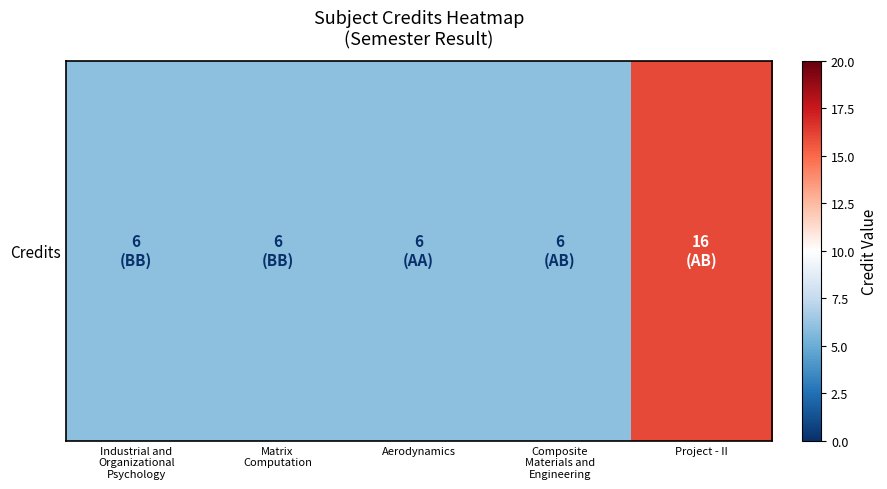

List the labels in order of value, smallest first.

Industrial and
Organizational
Psychology, Matrix
Computation, Aerodynamics, Composite
Materials and
Engineering, Project - II